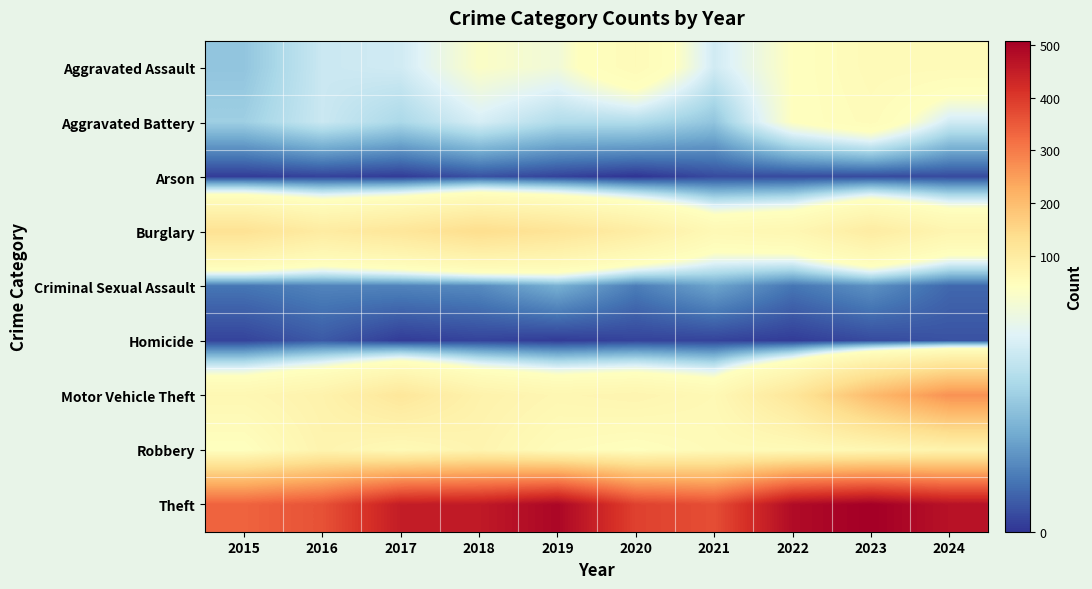

Reading left to right, extract all data points from this chart.

Aggravated Assault: 2015=22	2016=31	2017=32	2018=42	2019=39	2020=54	2021=32	2022=43	2023=56	2024=55
Aggravated Battery: 2015=24	2016=31	2017=26	2018=33	2019=27	2020=27	2021=22	2022=43	2023=52	2024=32
Arson: 2015=1	2016=2	2017=1	2018=4	2019=2	2020=0	2021=3	2022=3	2023=3	2024=3
Burglary: 2015=127	2016=99	2017=115	2018=138	2019=121	2020=95	2021=60	2022=66	2023=98	2024=71
Criminal Sexual Assault: 2015=9	2016=11	2017=11	2018=12	2019=18	2020=10	2021=16	2022=9	2023=13	2024=7
Homicide: 2015=2	2016=5	2017=1	2018=2	2019=1	2020=2	2021=2	2022=1	2023=3	2024=4
Motor Vehicle Theft: 2015=65	2016=79	2017=112	2018=80	2019=67	2020=72	2021=61	2022=114	2023=203	2024=269
Robbery: 2015=43	2016=74	2017=59	2018=73	2019=52	2020=45	2021=55	2022=56	2023=65	2024=77
Theft: 2015=336	2016=362	2017=451	2018=456	2019=493	2020=387	2021=368	2022=484	2023=508	2024=471